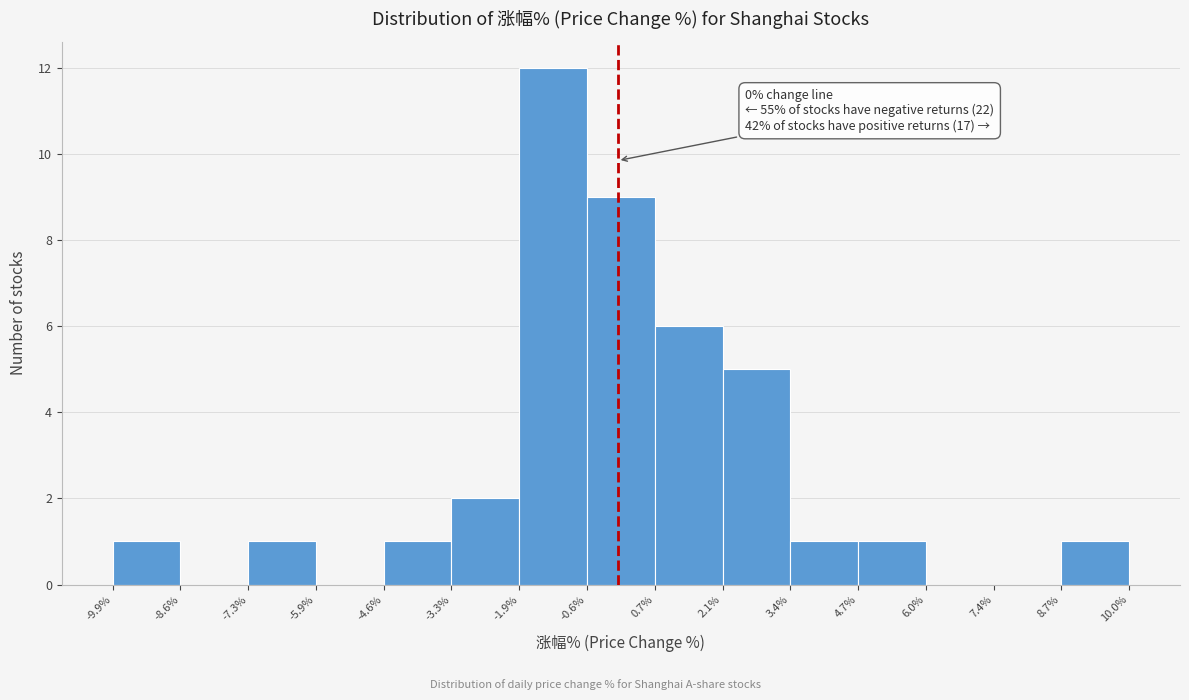

Over which range of the x-axis is the bar tallest?

-1.9% to -0.6%